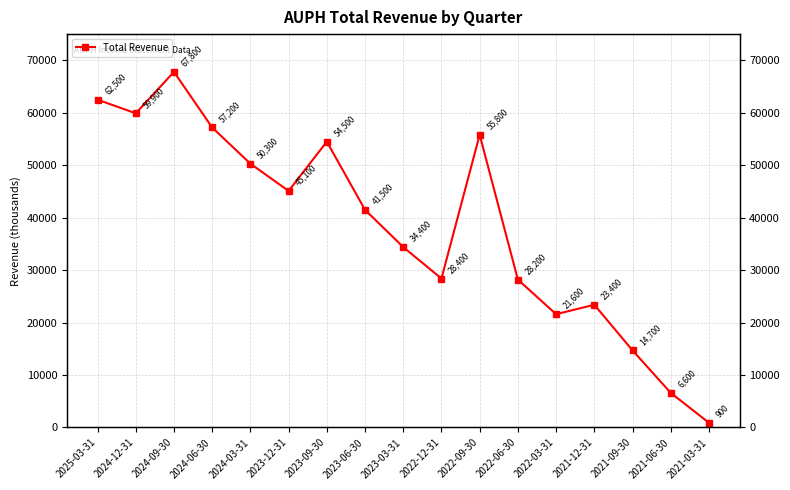

Reading left to right, list all the values displayed in this chart.

2025-03-31=62500	2024-12-31=59900	2024-09-30=67800	2024-06-30=57200	2024-03-31=50300	2023-12-31=45100	2023-09-30=54500	2023-06-30=41500	2023-03-31=34400	2022-12-31=28400	2022-09-30=55800	2022-06-30=28200	2022-03-31=21600	2021-12-31=23400	2021-09-30=14700	2021-06-30=6600	2021-03-31=900